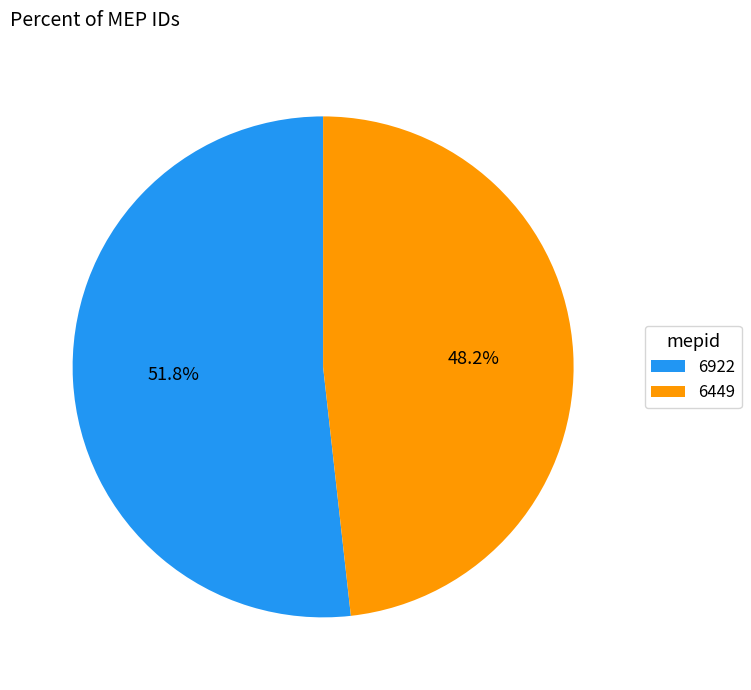

To the nearest percent, what is the difference between the 6449 and 6922 slice percentages?

4%